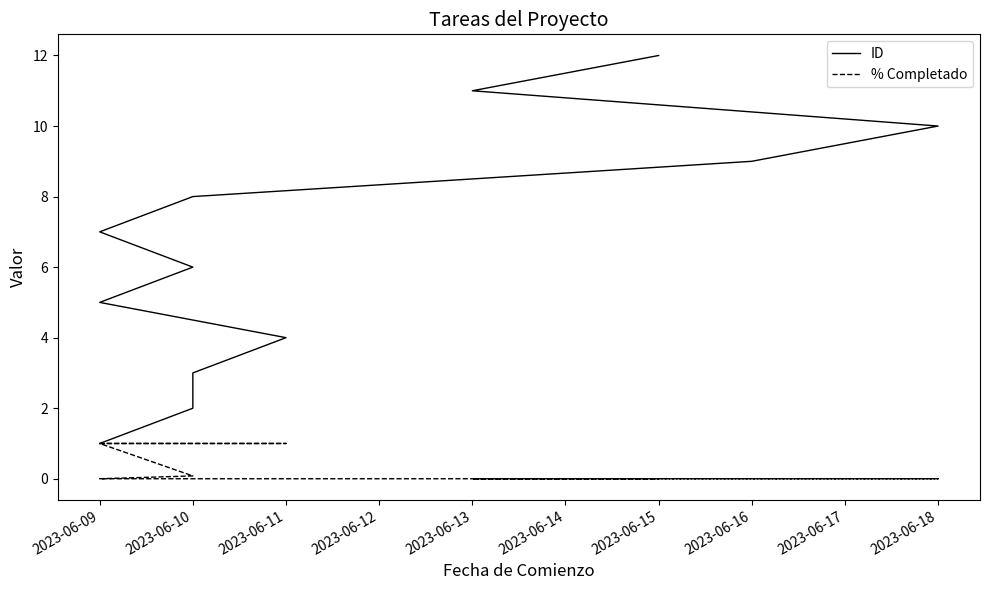

What is the spread (max minus min) of values at 2023-06-10?

1.0